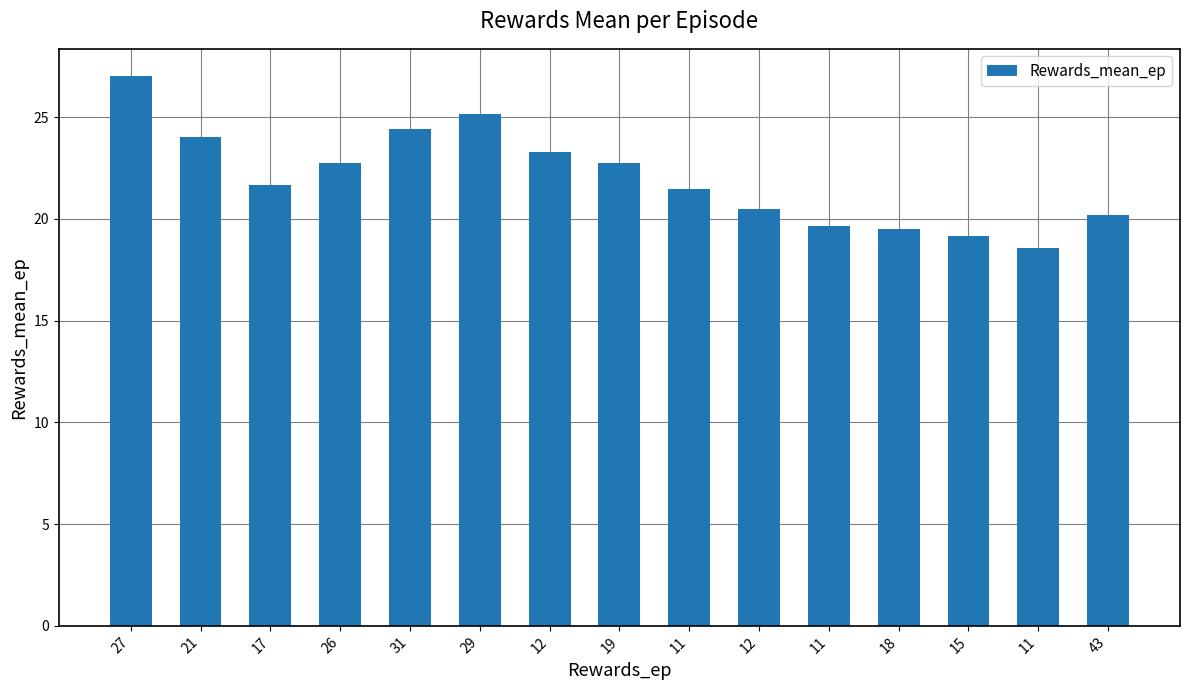

List the labels in order of value, smallest first.

11, 15, 18, 11, 43, 12, 11, 17, 26, 19, 12, 21, 31, 29, 27